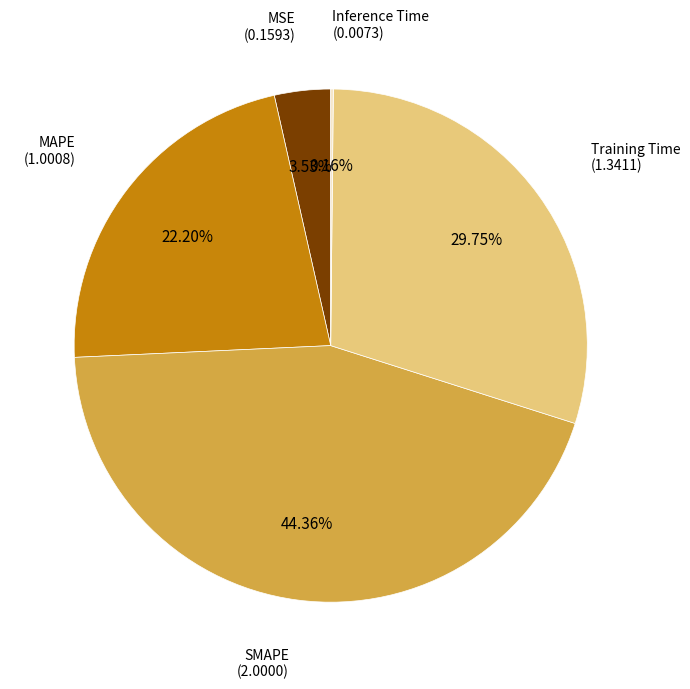

Does any single category account for the majority?

No